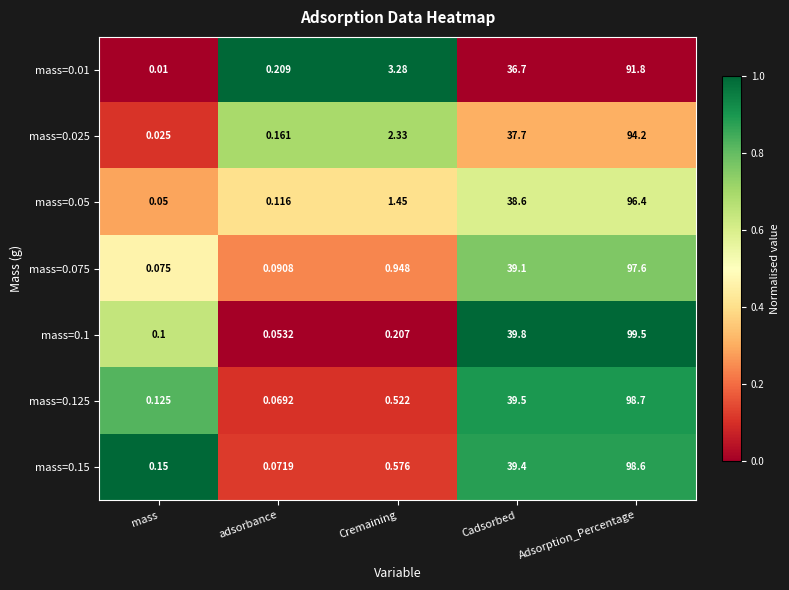

At which category is the sum across all series the highest?

Adsorption_Percentage